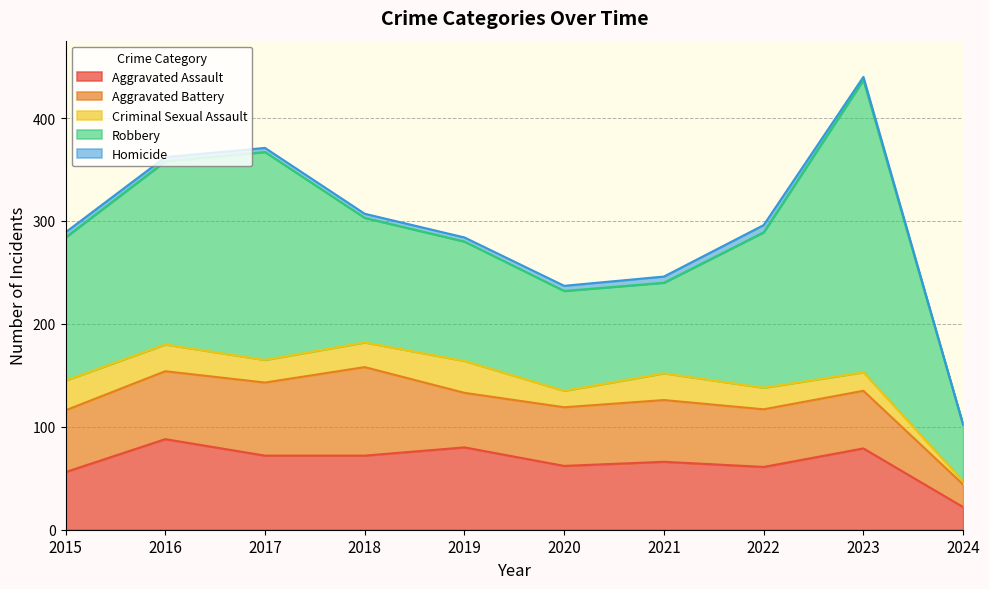

True or false: Homicide has a value of 12 at 2022.

False